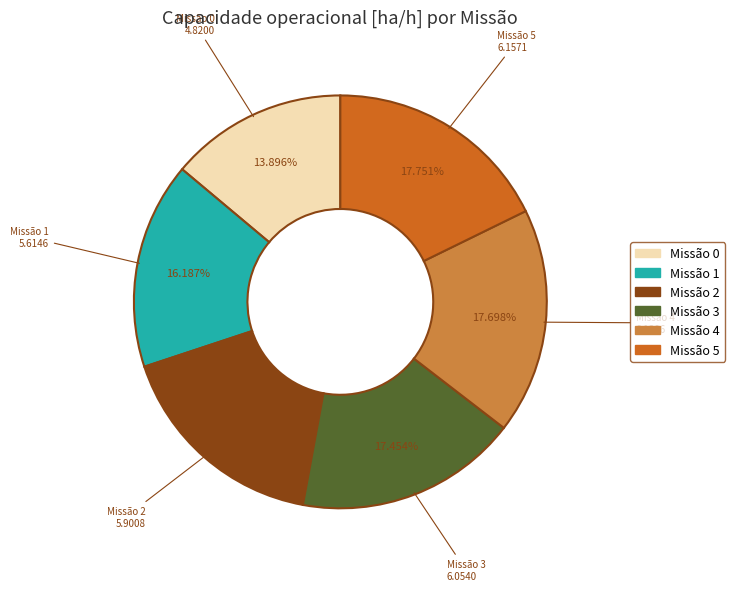

Is there any slice that represents more than half of the pie?

No